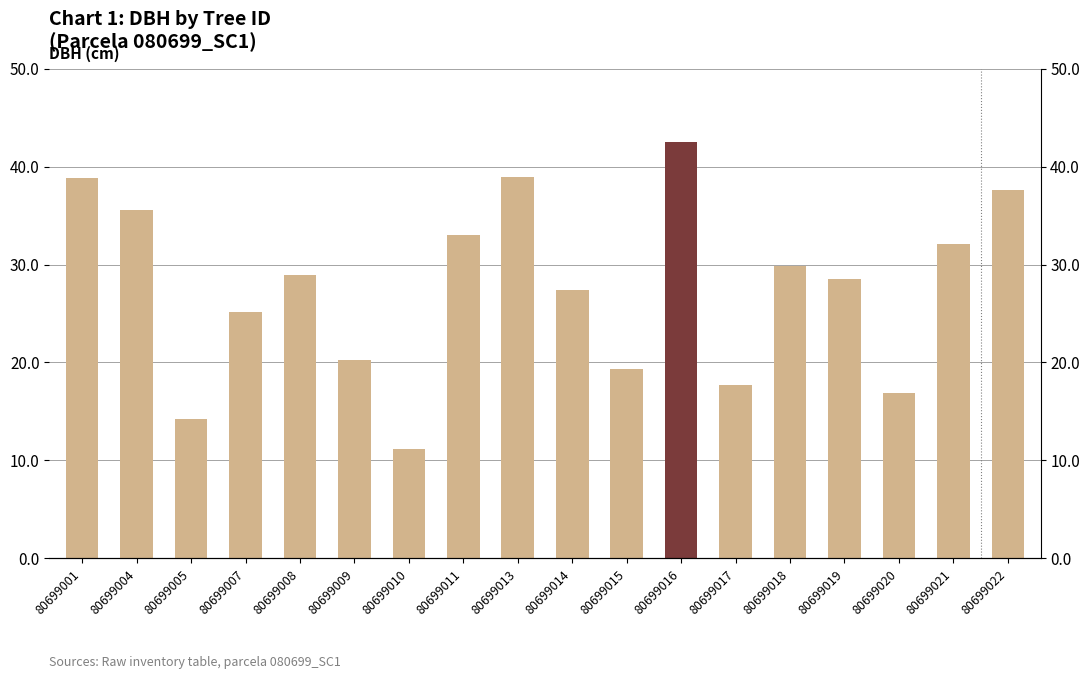

What is the change in value from 80699005 to 80699018?

+15.6